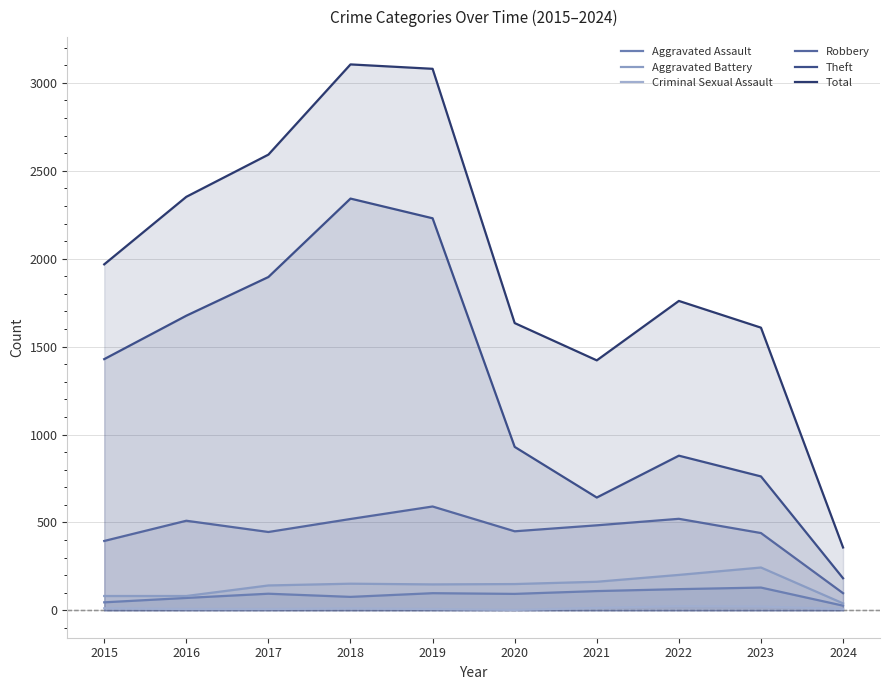

Between 2015 and 2022, which series saw the biggest shift?

Theft